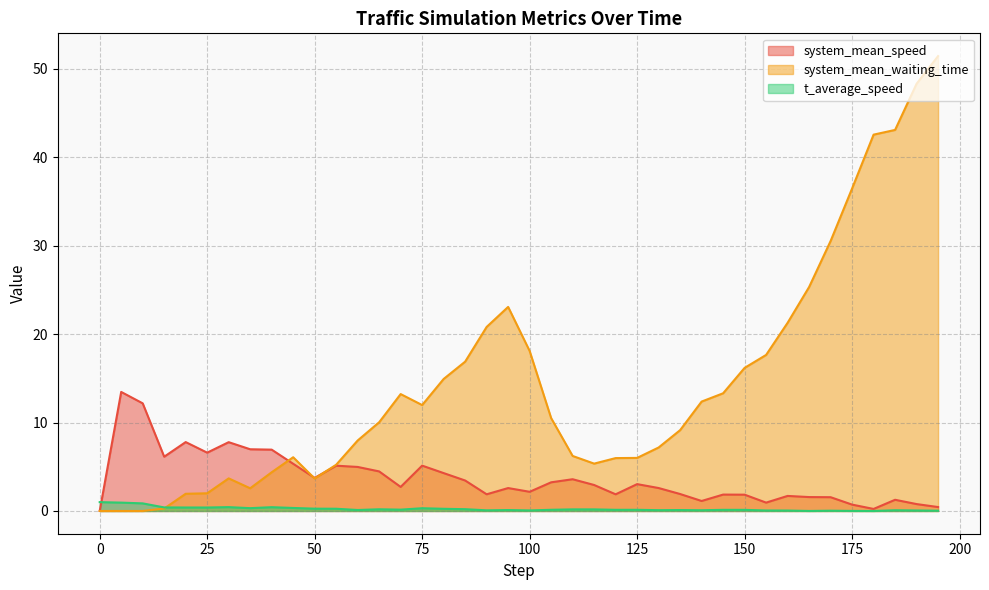

Reading right to left, list all the values displayed in this chart.

system_mean_speed: 0.4	0.8	1.3	0.2	0.7	1.6	1.6	1.7	0.9	1.8	1.9	1.1	1.9	2.6	3.0	1.9	2.9	3.6	3.2	2.2	2.6	1.9	3.4	4.3	5.1	2.7	4.5	5.0	5.1	3.7	5.3	6.9	7.0	7.8	6.6	7.8	6.1	12.2	13.5	0.0
system_mean_waiting_time: 51.4	48.3	43.1	42.5	36.5	30.5	25.3	21.3	17.6	16.2	13.3	12.4	9.1	7.2	6.0	6.0	5.4	6.2	10.5	18.1	23.1	20.8	16.9	14.9	12.0	13.2	10.0	8.0	5.2	3.7	6.1	4.4	2.6	3.7	2.0	1.9	0.3	0.0	0.0	0.0
t_average_speed: 0.0	0.1	0.1	0.0	0.0	0.0	0.0	0.0	0.1	0.1	0.1	0.1	0.1	0.1	0.1	0.1	0.2	0.2	0.1	0.1	0.1	0.1	0.2	0.2	0.3	0.2	0.2	0.1	0.3	0.3	0.3	0.4	0.3	0.4	0.4	0.4	0.4	0.9	0.9	1.0